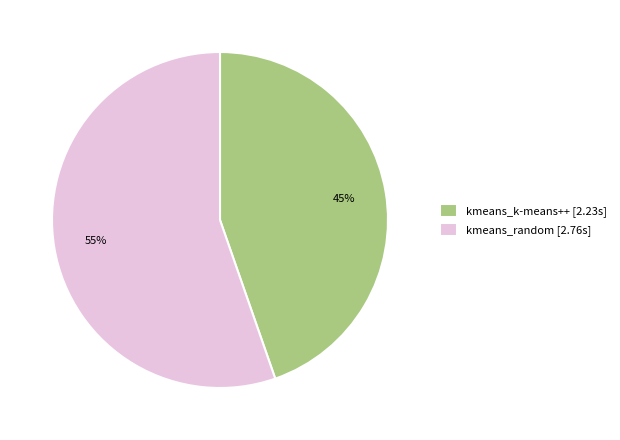

Rank the categories by value from lowest to highest.

kmeans_k-means++, kmeans_random